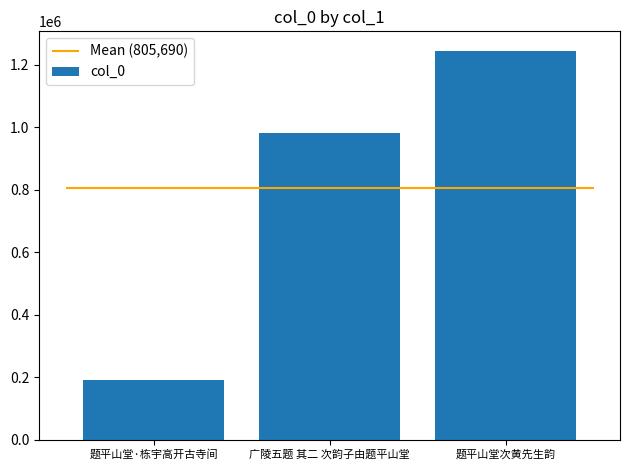

Rank the categories by value from highest to lowest.

题平山堂次黄先生韵, 广陵五题 其二 次韵子由题平山堂, 题平山堂·栋宇高开古寺间